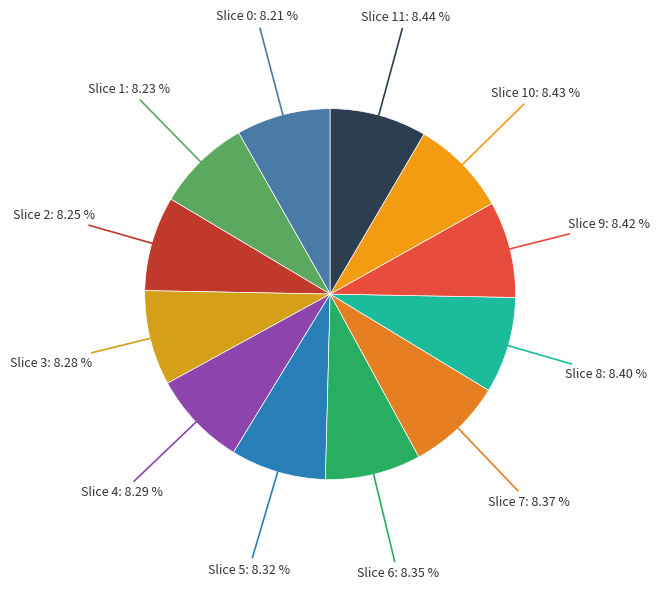

Count the number of slices in the pie.

12